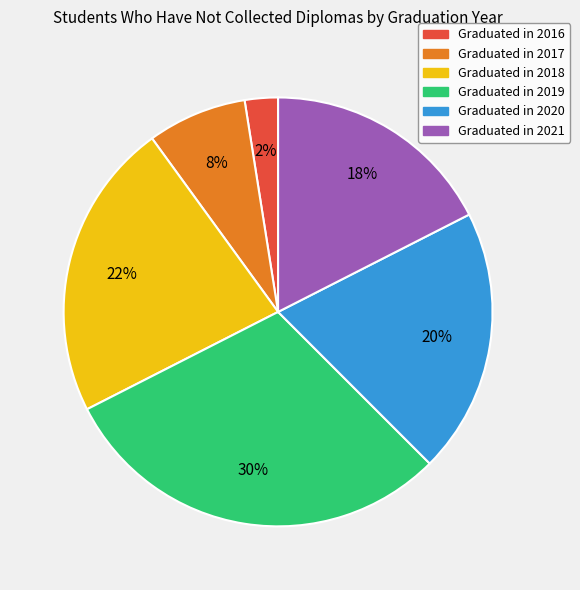

Does any single category account for the majority?

No